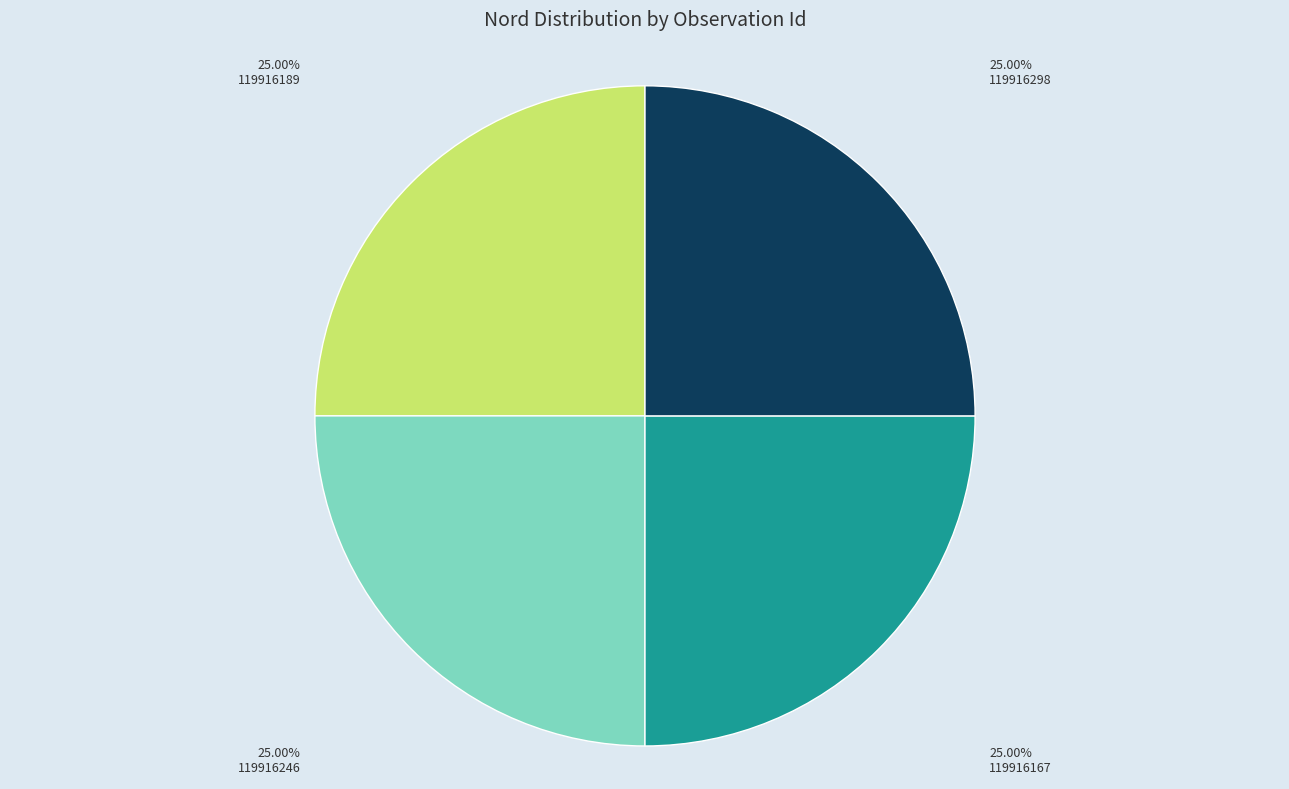

Is there any slice that represents more than half of the pie?

No